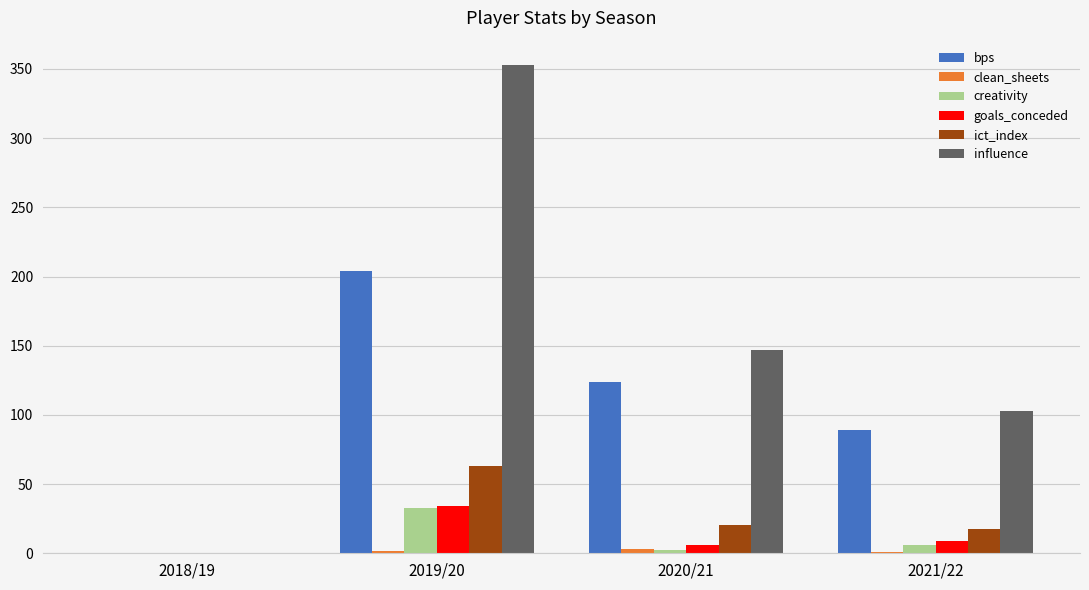

Which series has the largest total across all categories?

influence